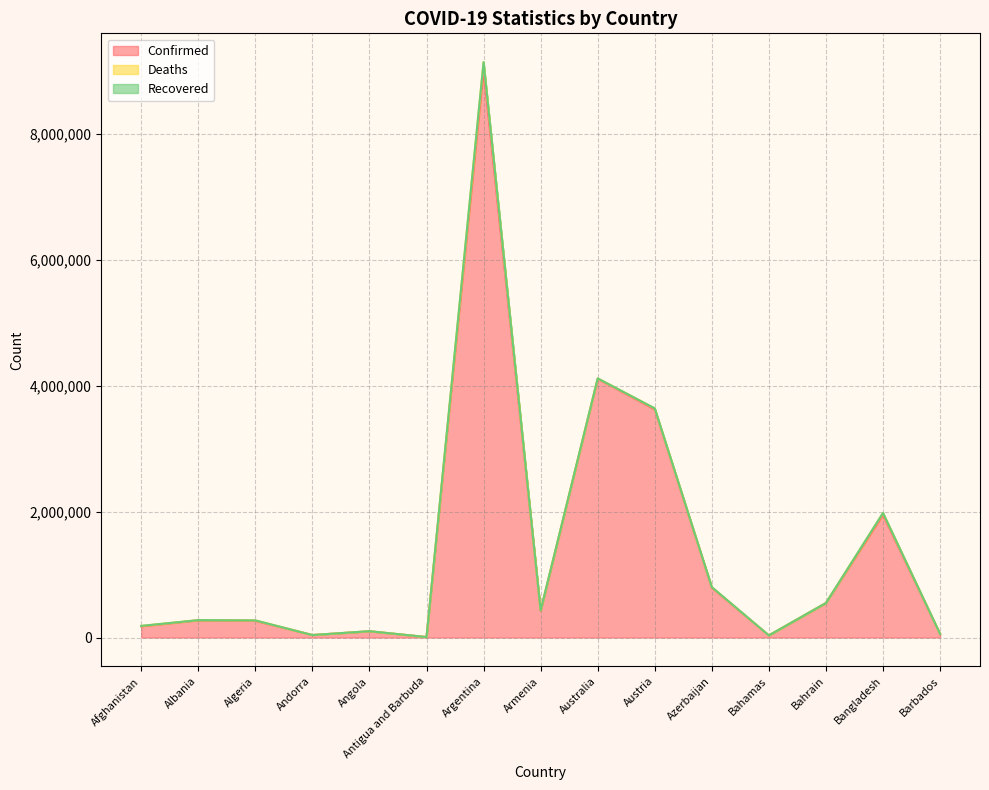

What is the approximate value of Confirmed at Angola?

99058